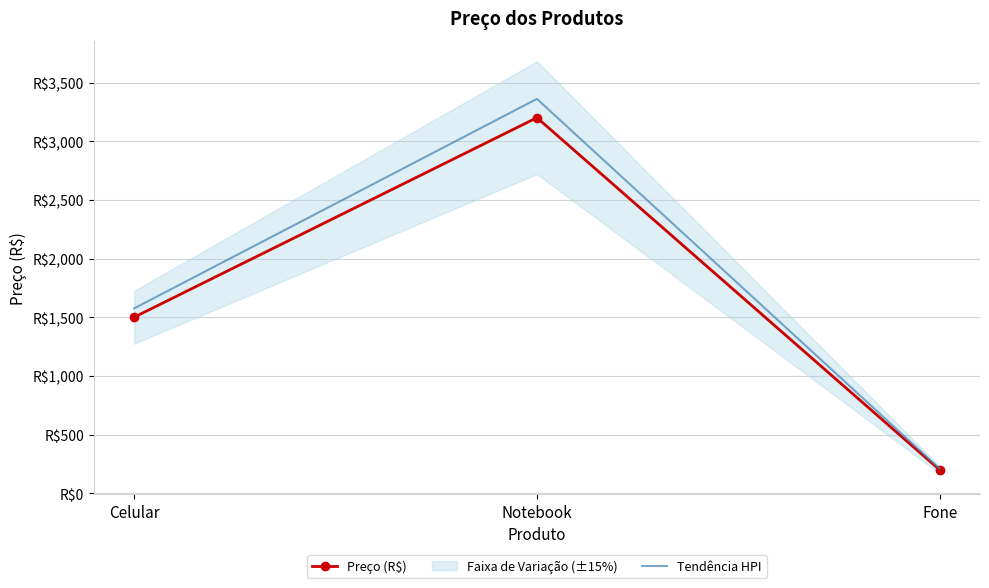

List the labels in order of Tendência HPI value, largest first.

Notebook, Celular, Fone